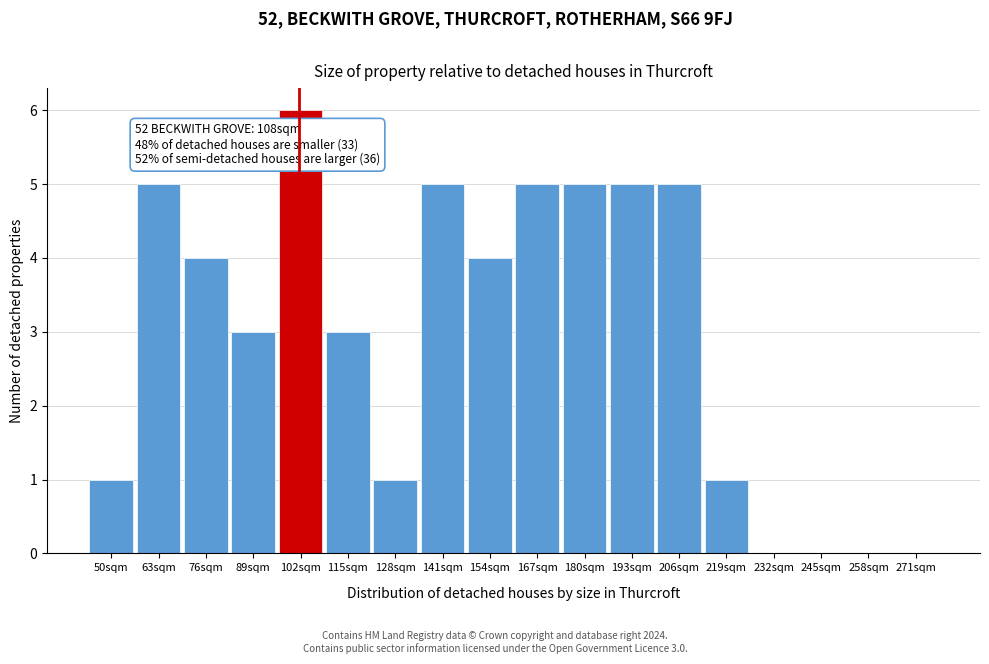

Reading right to left, list all the values displayed in this chart.

271sqm=0	258sqm=0	245sqm=0	232sqm=0	219sqm=1	206sqm=5	193sqm=5	180sqm=5	167sqm=5	154sqm=4	141sqm=5	128sqm=1	115sqm=3	102sqm=6	89sqm=3	76sqm=4	63sqm=5	50sqm=1